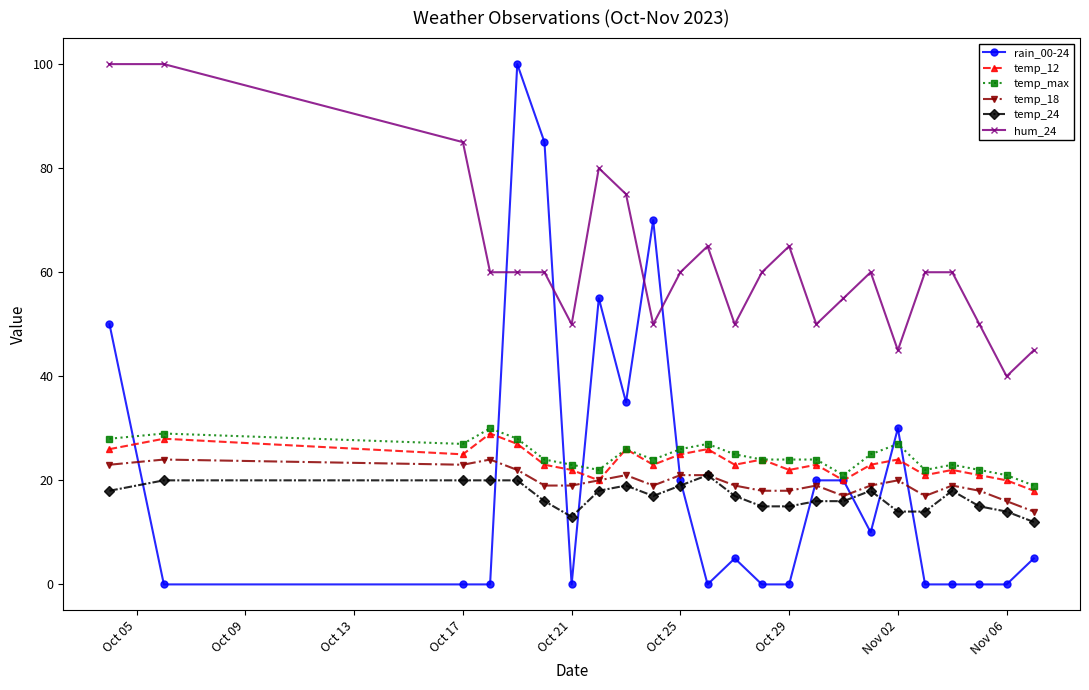

Which series has the largest total across all categories?

hum_24